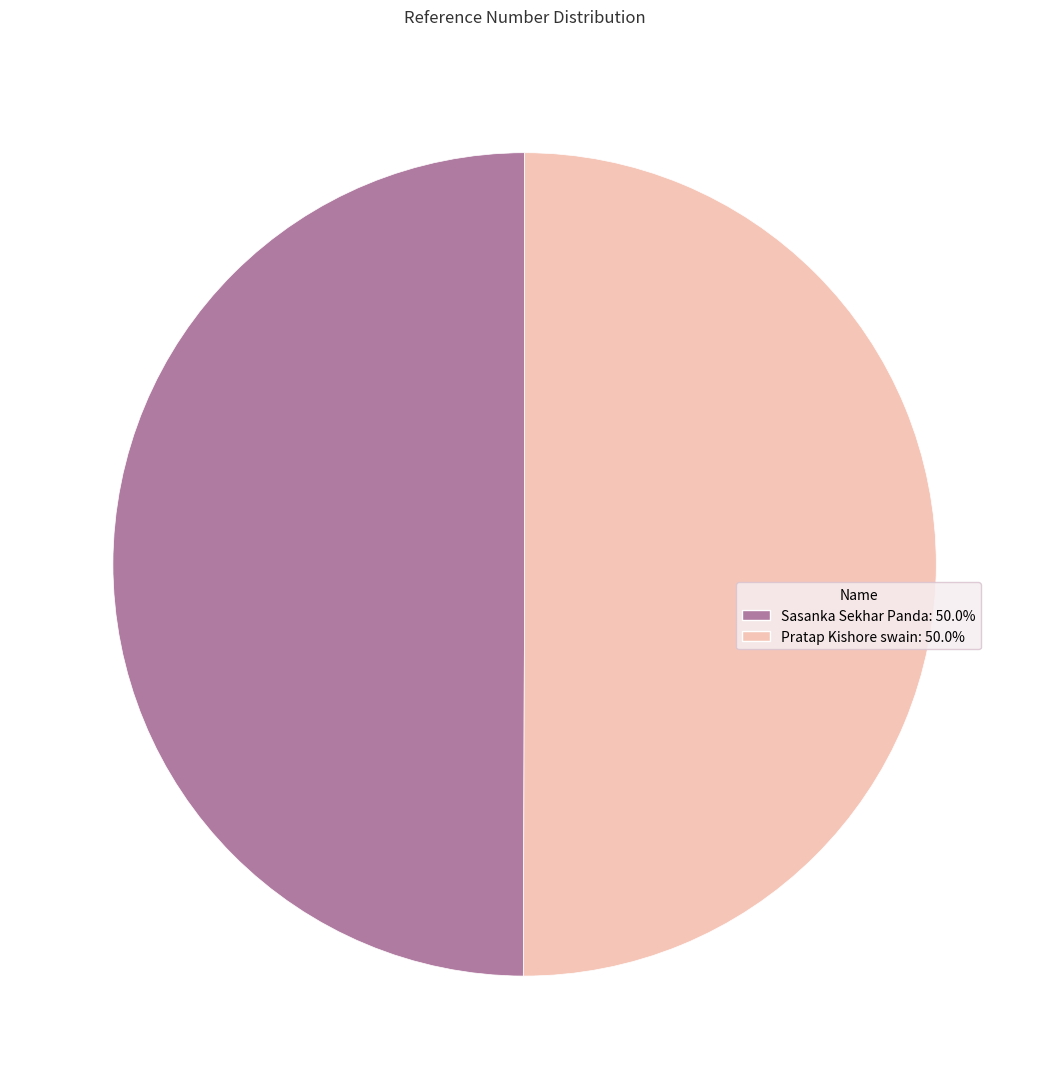

Approximately how many times larger is the value at Sasanka Sekhar Panda compared to Pratap Kishore swain?

1.0